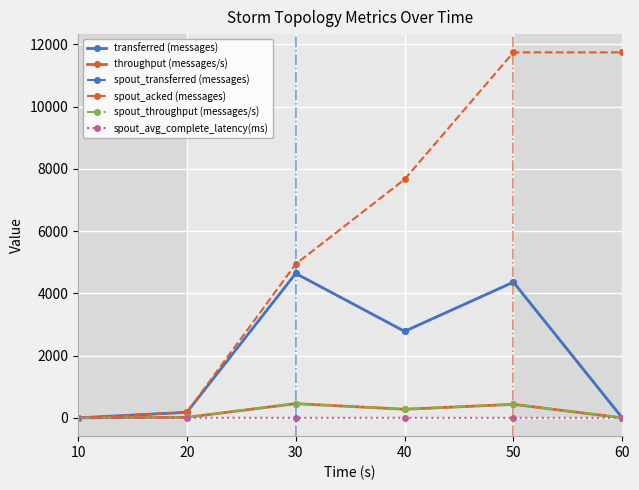

What is the difference between the highest and lowest values at 20?

176.7